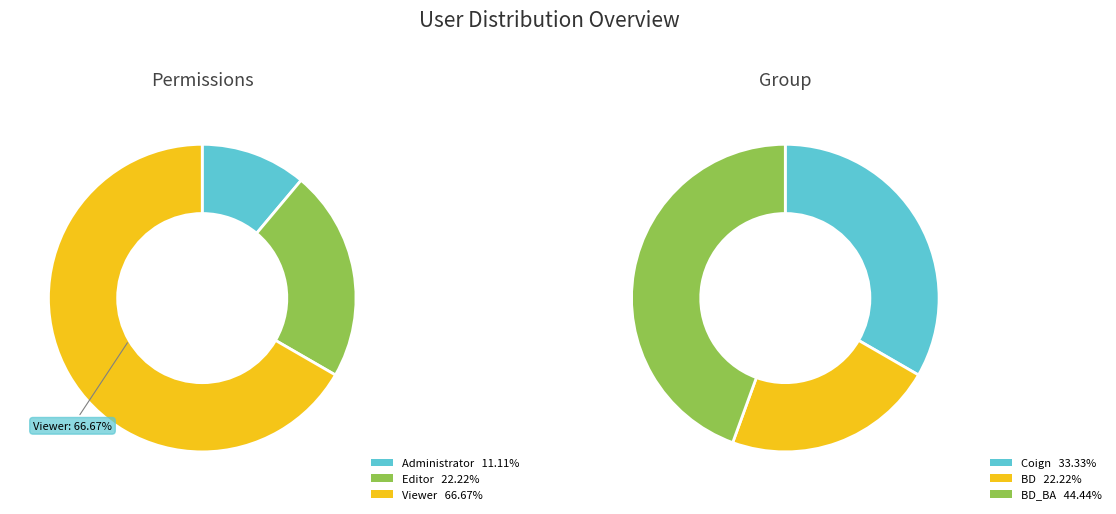

How many slices are in this pie chart?

3